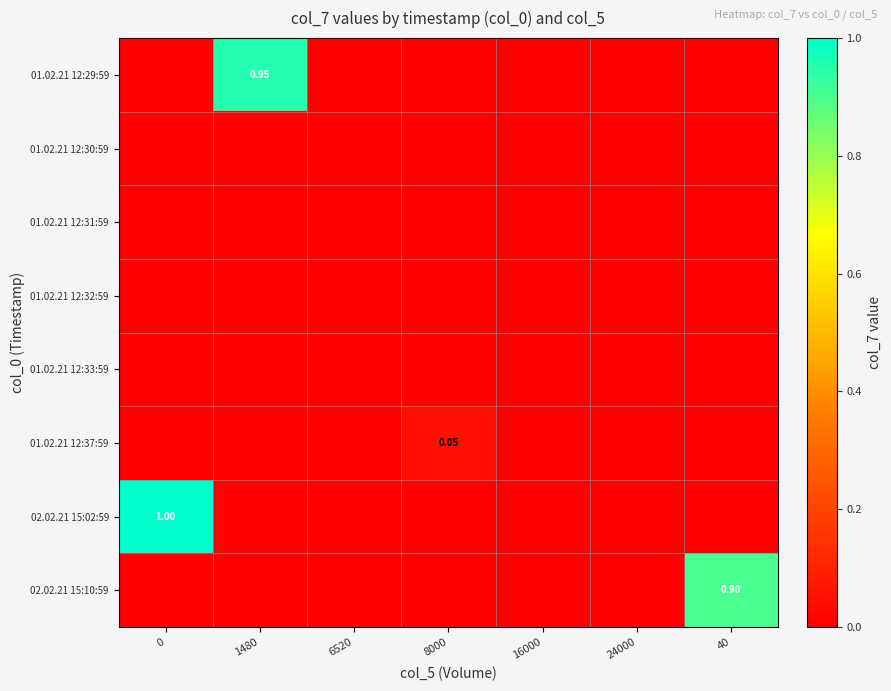

True or false: 01.02.21 12:37:59 has a value of 0.0 at 0.

True